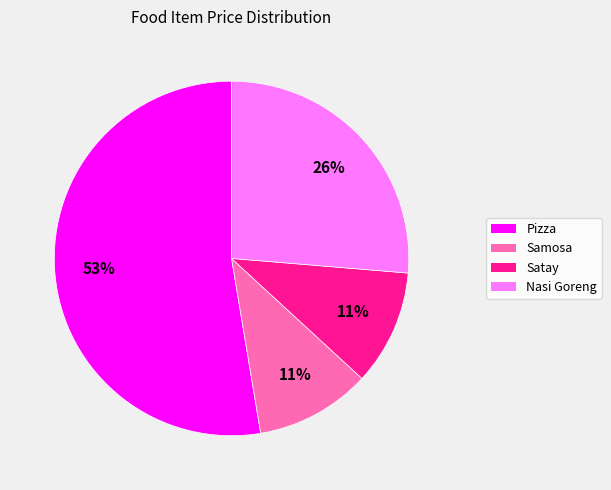

True or false: Pizza accounts for 42% of the total.

False